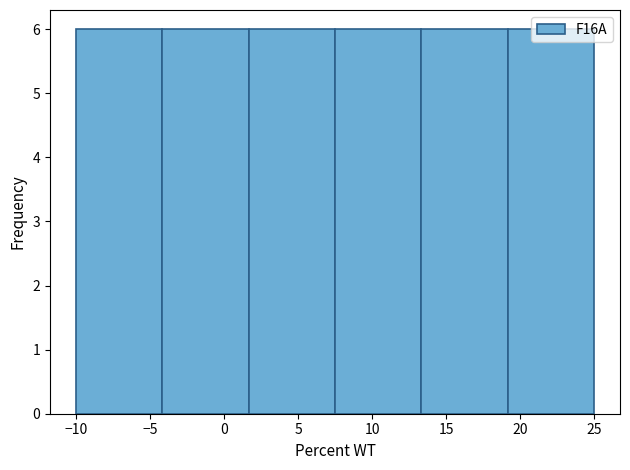

Reading left to right, transcribe this chart: for each bar, give the range it covers on the x-axis and its height. Neither the bar edges nor the heights are printed on the chart, so give them approximately, as read against the axes.

-10.0 to -4.0: 6
-4.0 to 1.5: 6
1.5 to 7.5: 6
7.5 to 13.5: 6
13.5 to 19.0: 6
19.0 to 25.0: 6